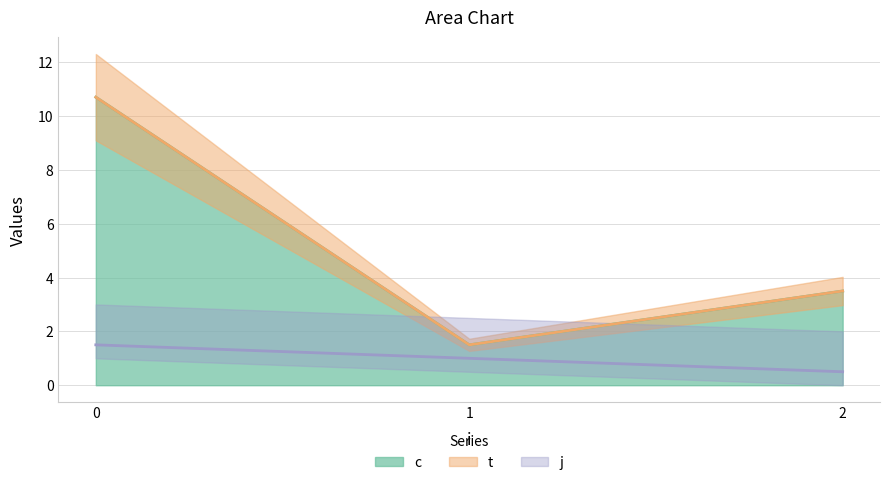

Between 1 and 2, which series saw the biggest shift?

c